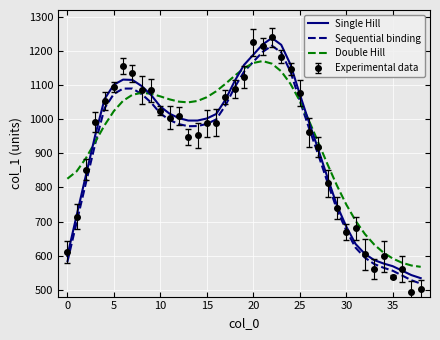

What is the maximum value shown in the chart?

1239.7